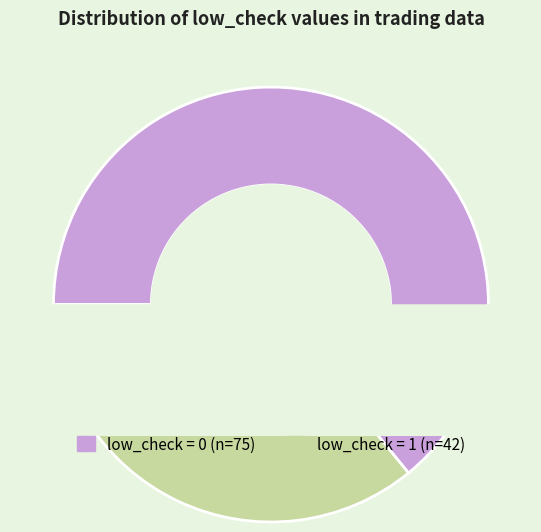

How many segments does this pie chart have?

2